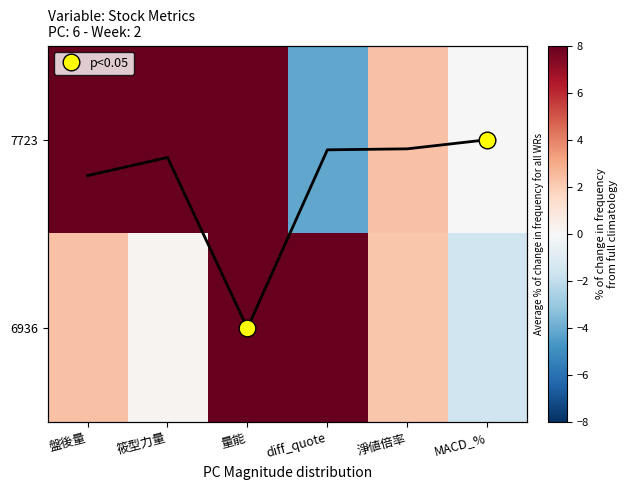

What is the difference between the highest and lowest values at 量能?

32.3